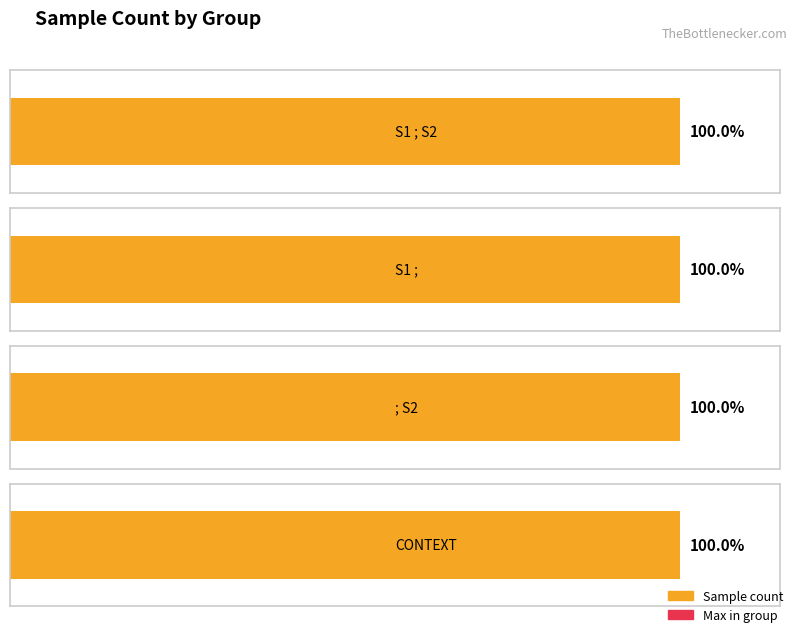

Which has a higher value,       ; S2 or S1 ;  ?

S1 ;  